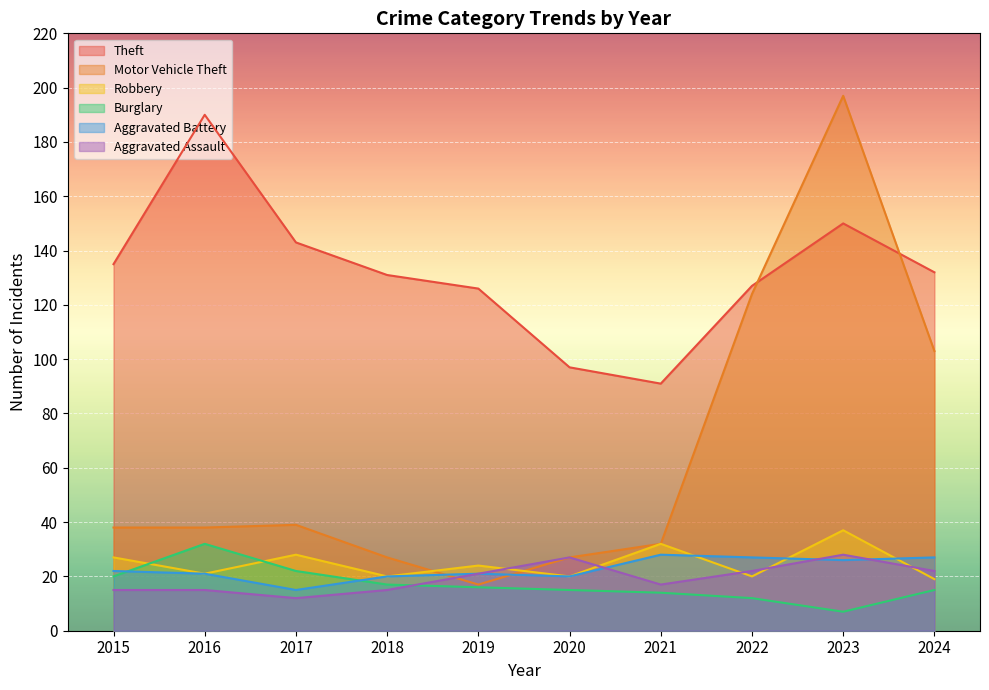

What is the difference between the maximum and minimum values in the Burglary series?

25